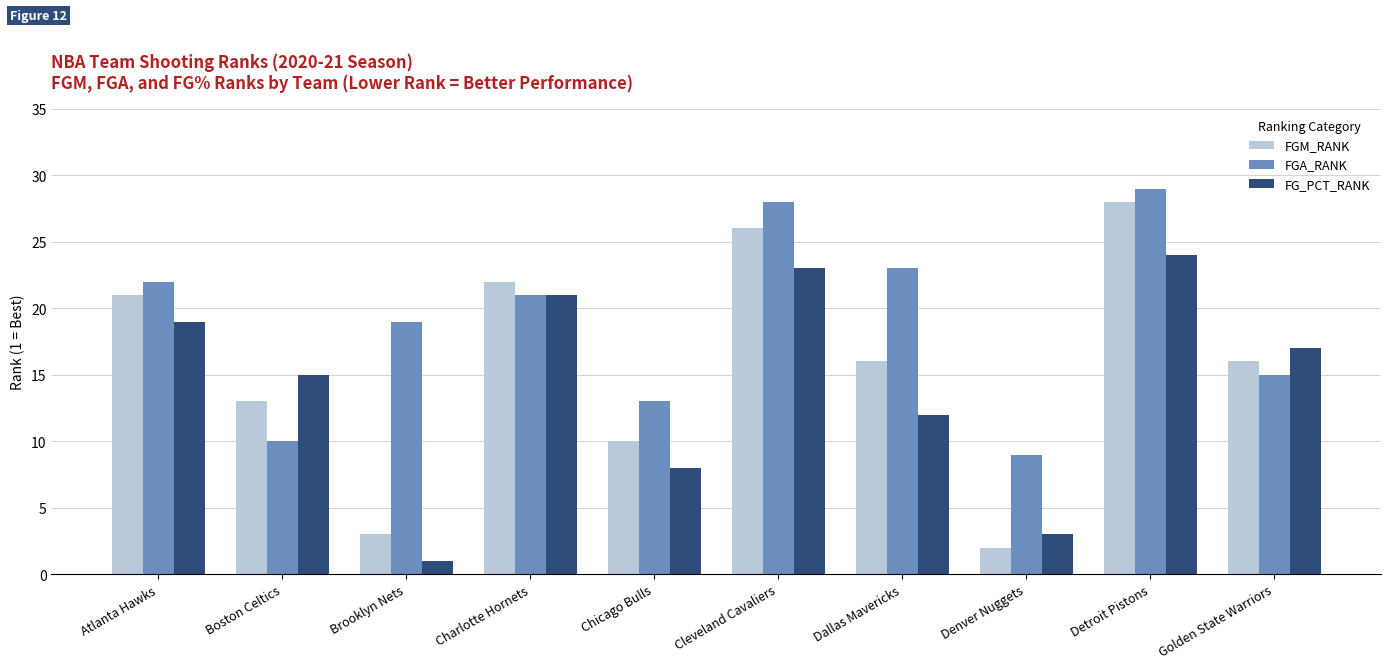

How many data points does each series have?

10